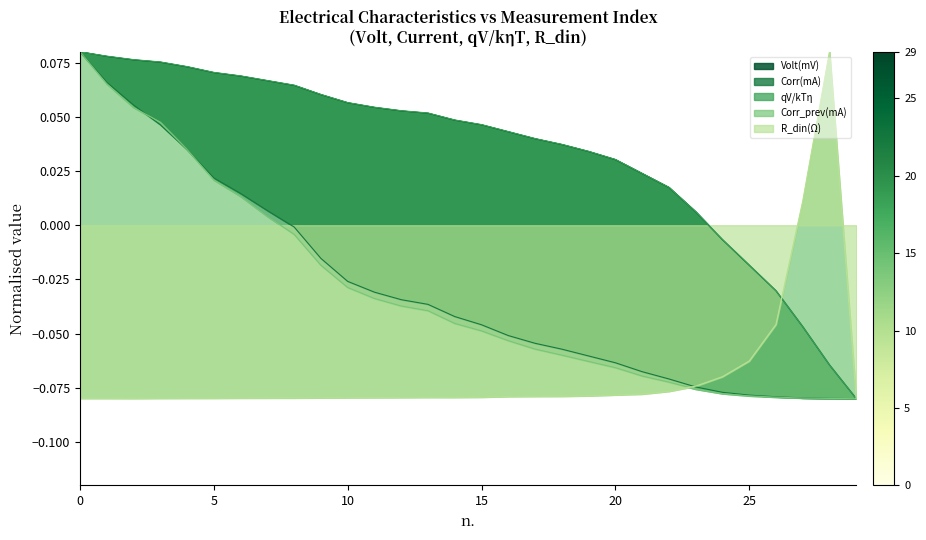

After their last crossing, which series has the higher values: Volt(mV) or R_din(Ohm)?

R_din(Ohm)